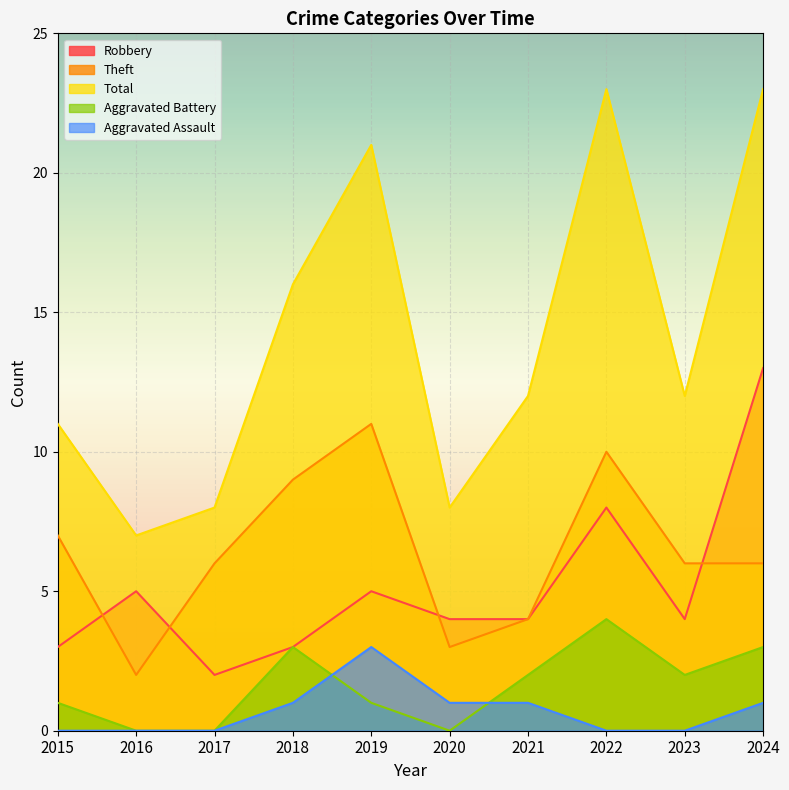

Where does the Total series first go above 12?

2018